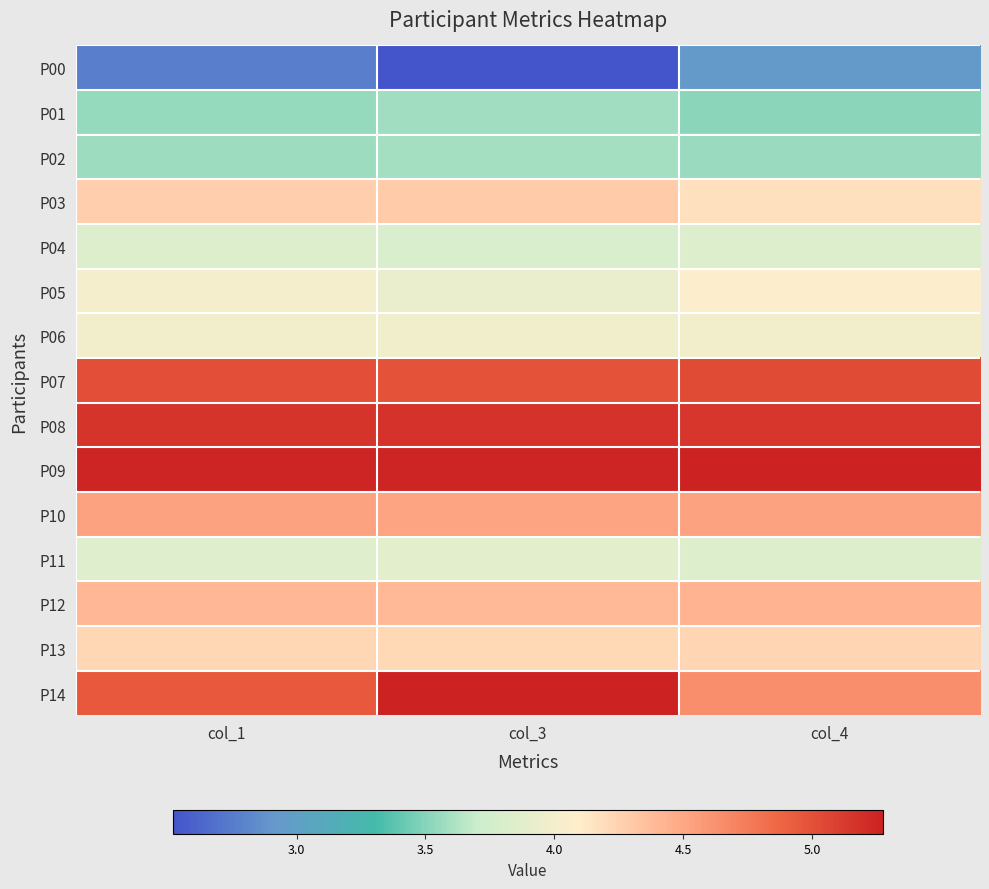

Reading left to right, what are all the values shown in this chart?

P00: col_1=2.8	col_3=2.5	col_4=2.9
P01: col_1=3.6	col_3=3.6	col_4=3.5
P02: col_1=3.6	col_3=3.6	col_4=3.6
P03: col_1=4.3	col_3=4.3	col_4=4.2
P04: col_1=3.8	col_3=3.8	col_4=3.8
P05: col_1=4.0	col_3=3.9	col_4=4.1
P06: col_1=4.0	col_3=4.0	col_4=4.0
P07: col_1=5.0	col_3=5.0	col_4=5.0
P08: col_1=5.2	col_3=5.2	col_4=5.2
P09: col_1=5.3	col_3=5.2	col_4=5.3
P10: col_1=4.5	col_3=4.5	col_4=4.5
P11: col_1=3.9	col_3=3.9	col_4=3.8
P12: col_1=4.4	col_3=4.4	col_4=4.4
P13: col_1=4.2	col_3=4.2	col_4=4.2
P14: col_1=5.0	col_3=5.3	col_4=4.6